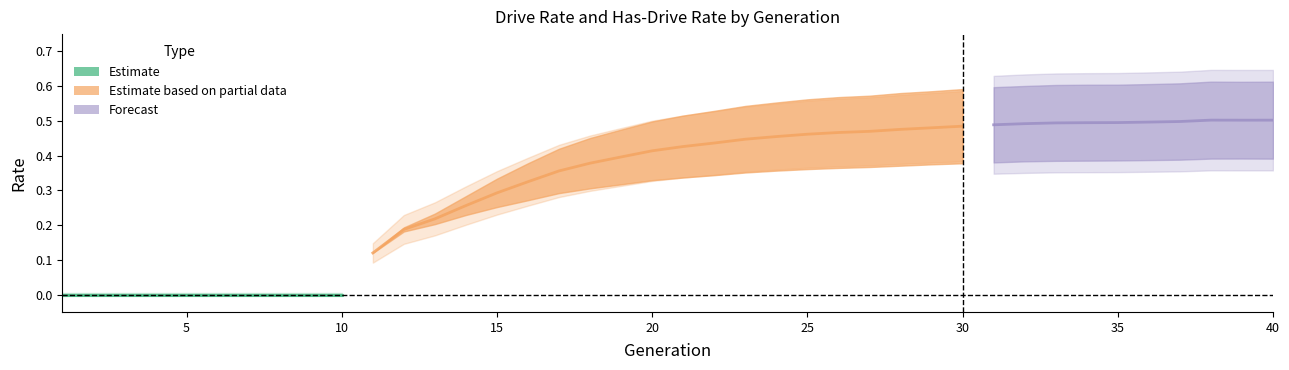

The rate_dr series shows 0.3 at 12. True or false?

False